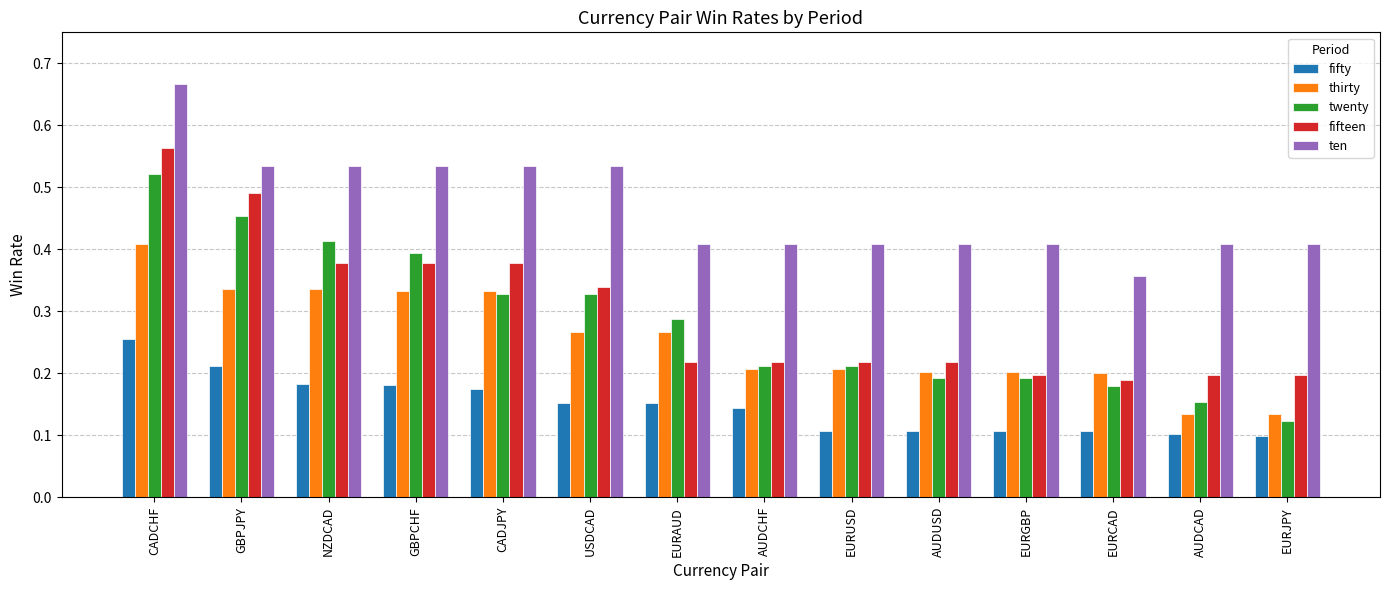

At which category is the sum across all series the highest?

CADCHF